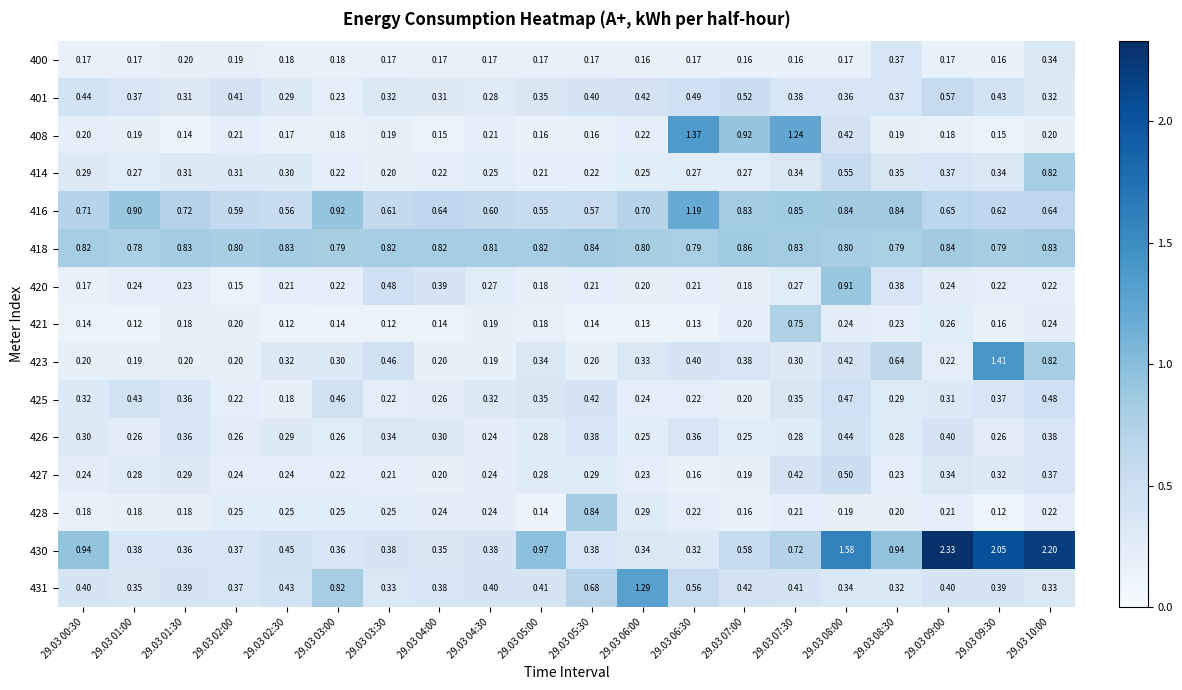

Is the value of 426 at 29.03 05:00 greater than the value of 427 at 29.03 09:00?

No